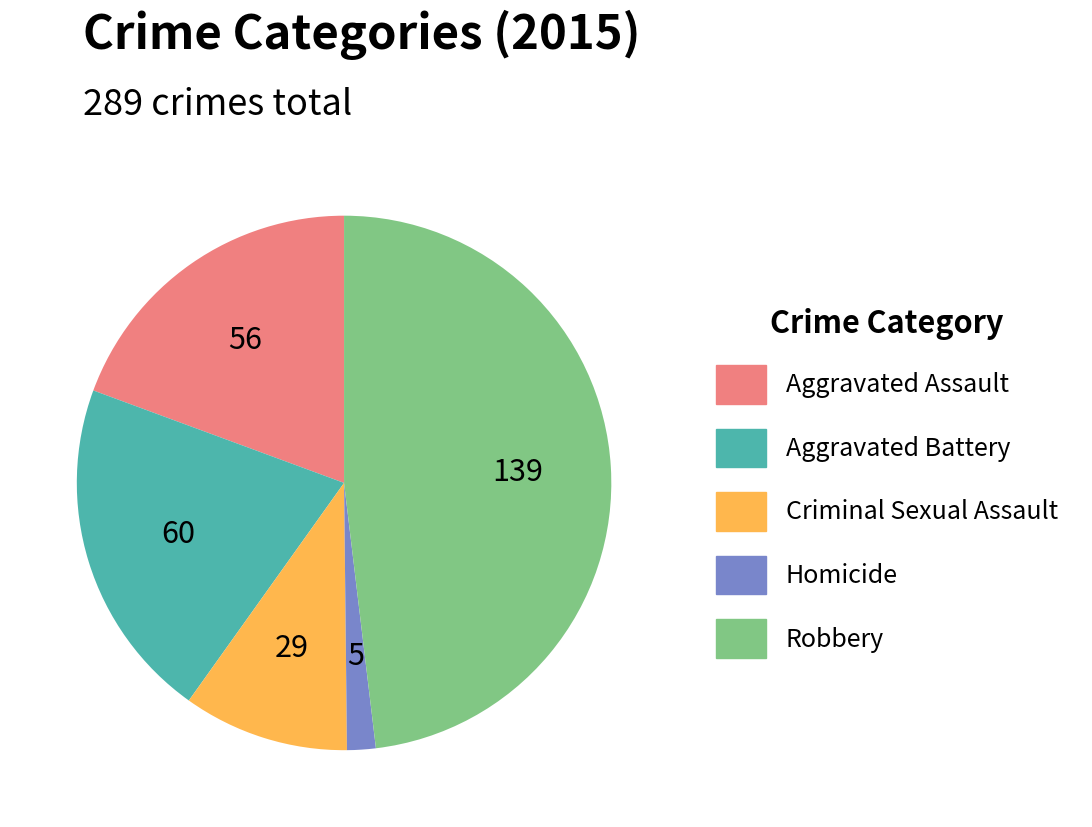

Do Criminal Sexual Assault and Aggravated Battery together represent more than half of the pie?

No